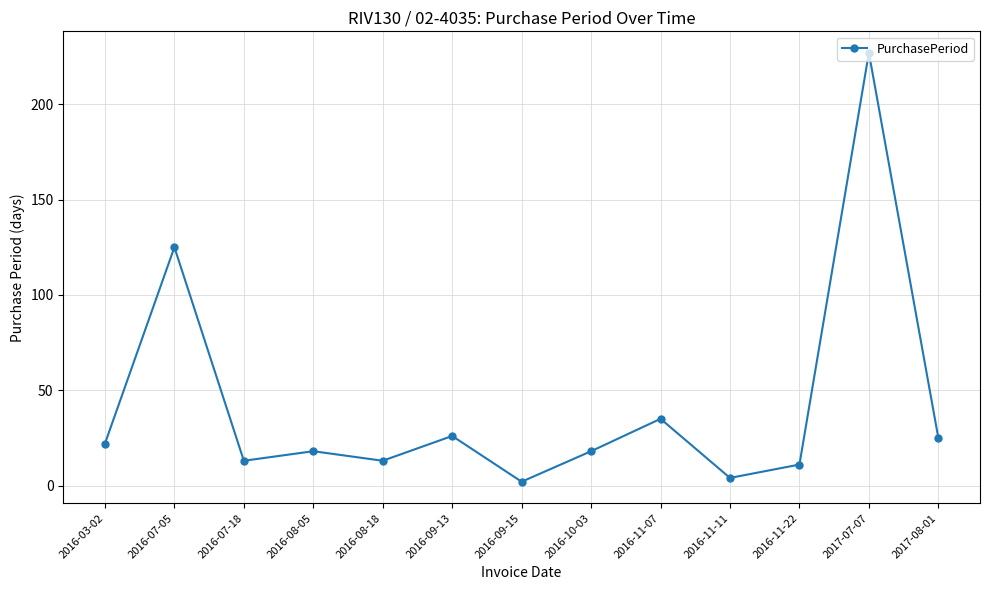

What is the difference between the second highest and minimum values?

123